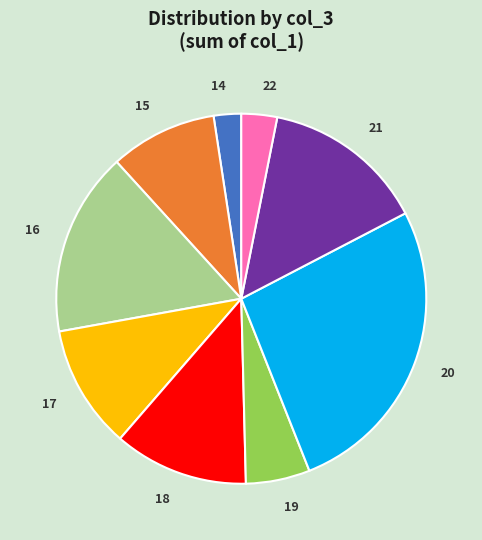

True or false: 18 accounts for 4% of the total.

False